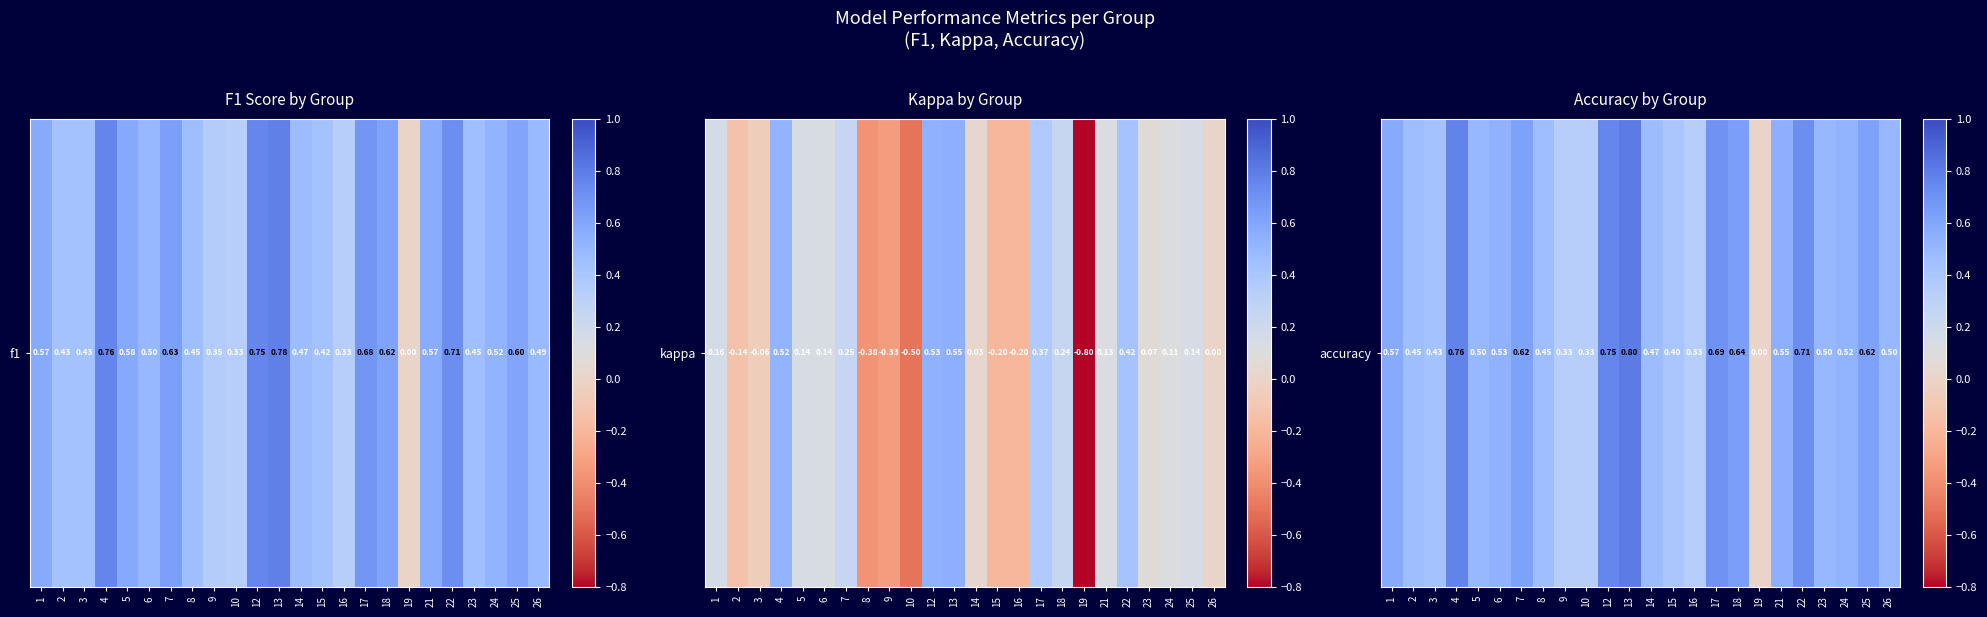

List the labels in order of value, smallest first.

19, 9, 10, 16, 15, 3, 2, 8, 14, 5, 23, 26, 24, 6, 21, 1, 7, 25, 18, 17, 22, 12, 4, 13